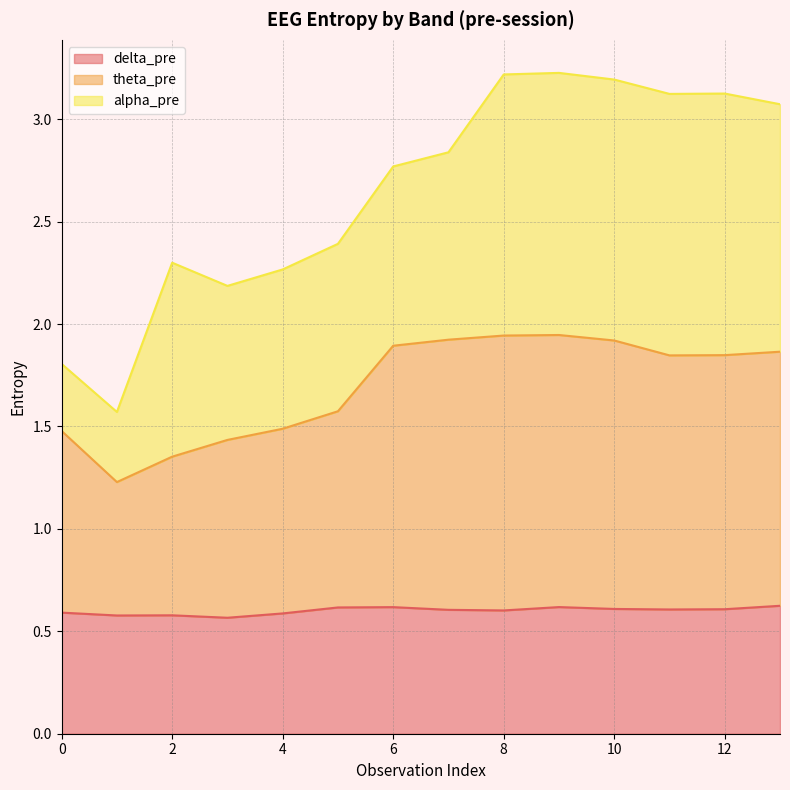

Is it true that delta_pre equals 0.8 at 12?

False